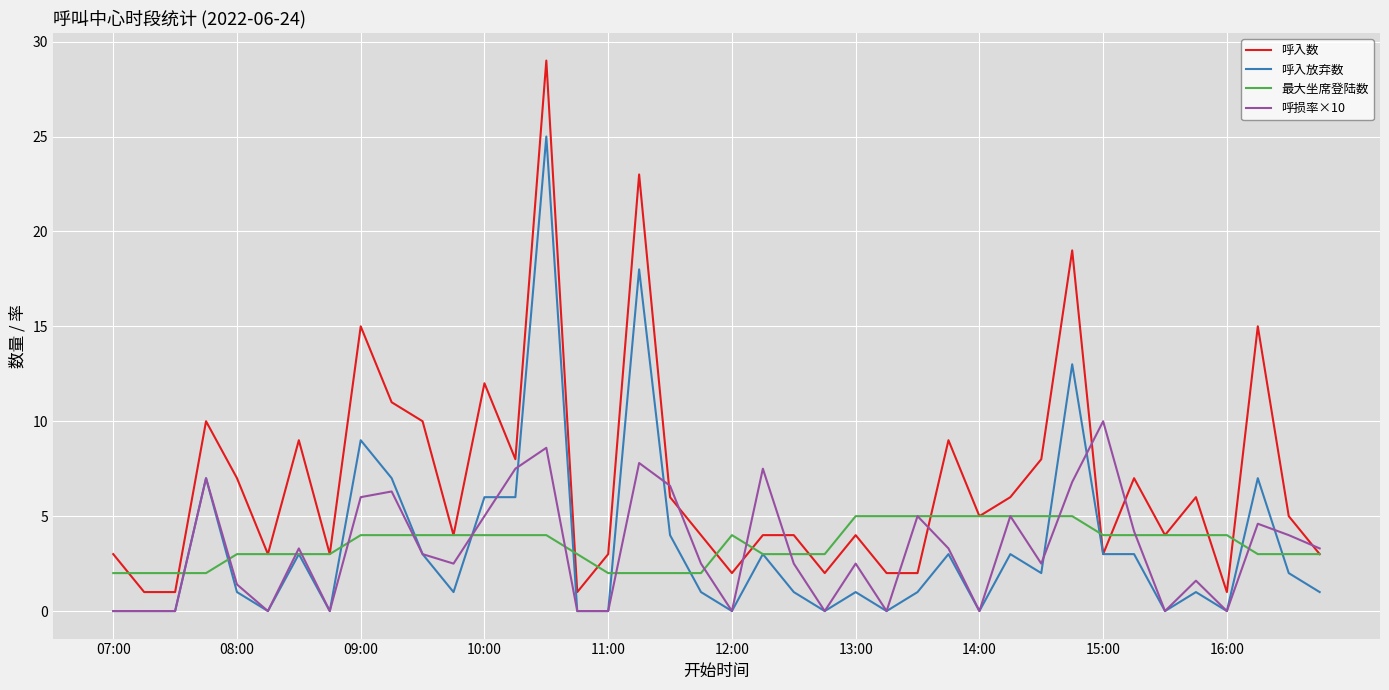

Which series has the largest total across all categories?

呼入数